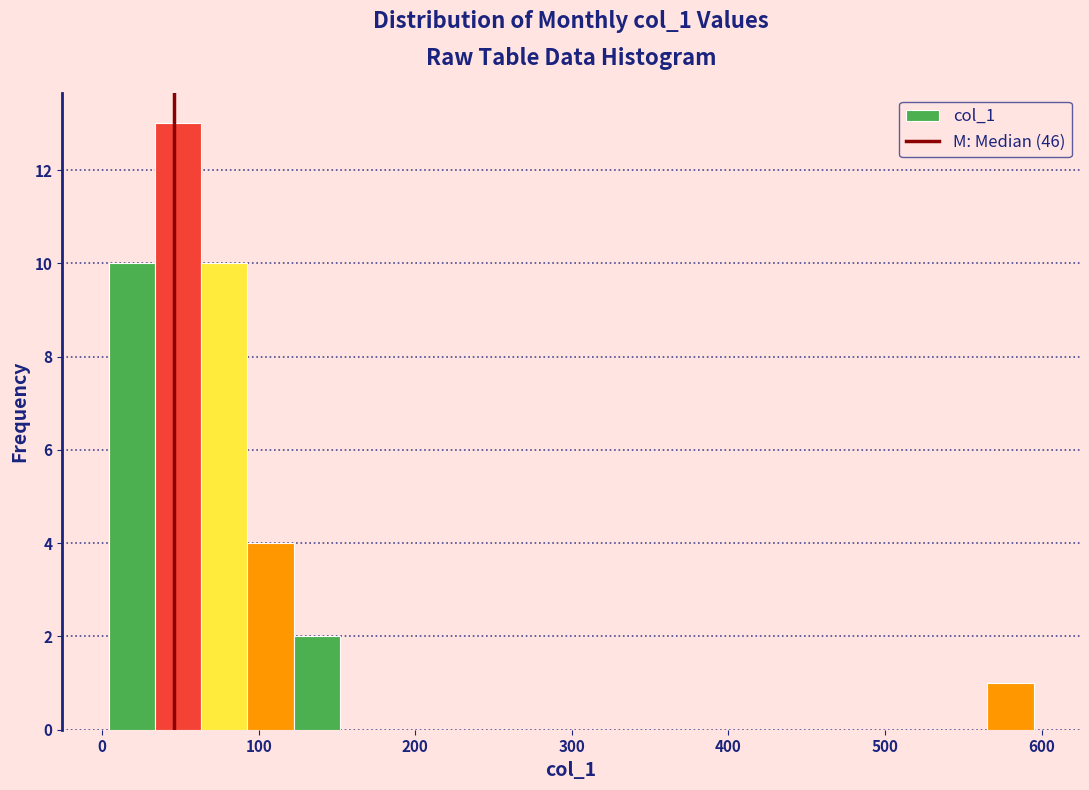

Read against the x-axis, roughly where is the centre of the tallest bar?

50